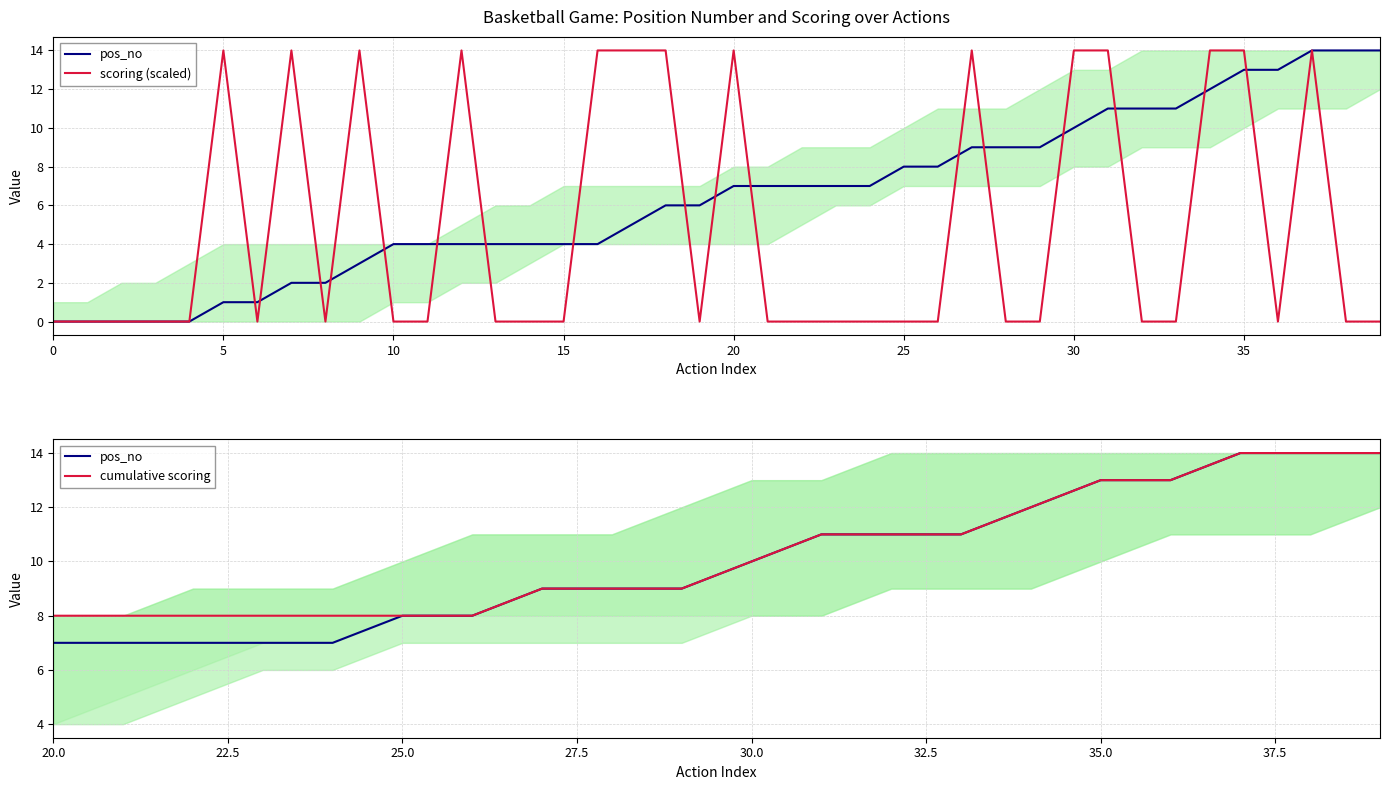

Reading right to left, transcribe all the data shown in this chart.

pos_no: 39=14	38=14	37=14	36=13	35=13	34=12	33=11	32=11	31=11	30=10	29=9	28=9	27=9	26=8	25=8	24=7	23=7	22=7	21=7	20=7	19=6	18=6	17=5	16=4	15=4	14=4	13=4	12=4	11=4	10=4	9=3	8=2	7=2	6=1	5=1	4=0	3=0	2=0	1=0	0=0
scoring: 39=0	38=0	37=14	36=0	35=14	34=14	33=0	32=0	31=14	30=14	29=0	28=0	27=14	26=0	25=0	24=0	23=0	22=0	21=0	20=14	19=0	18=14	17=14	16=14	15=0	14=0	13=0	12=14	11=0	10=0	9=14	8=0	7=14	6=0	5=14	4=0	3=0	2=0	1=0	0=0